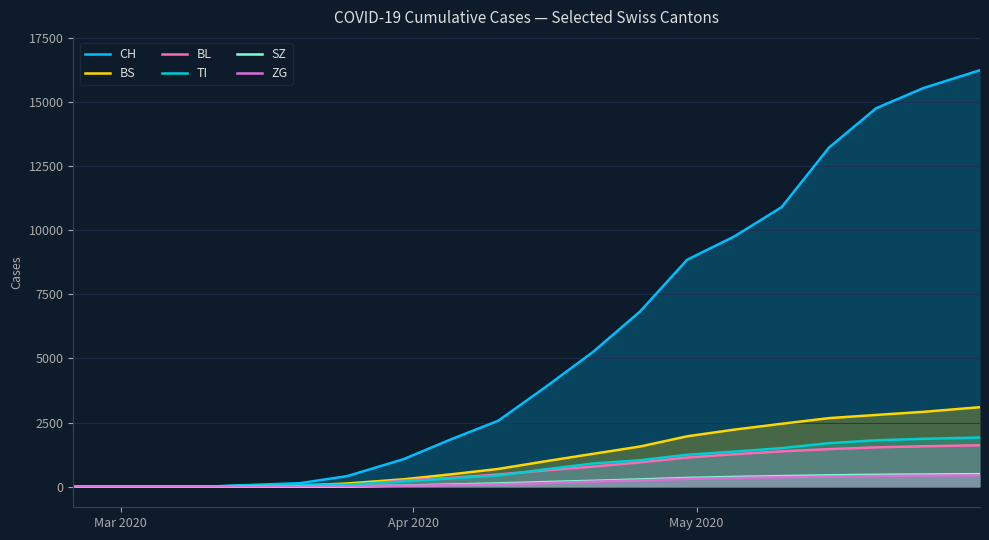

At how many categories does at least one series exceed 5088?

9